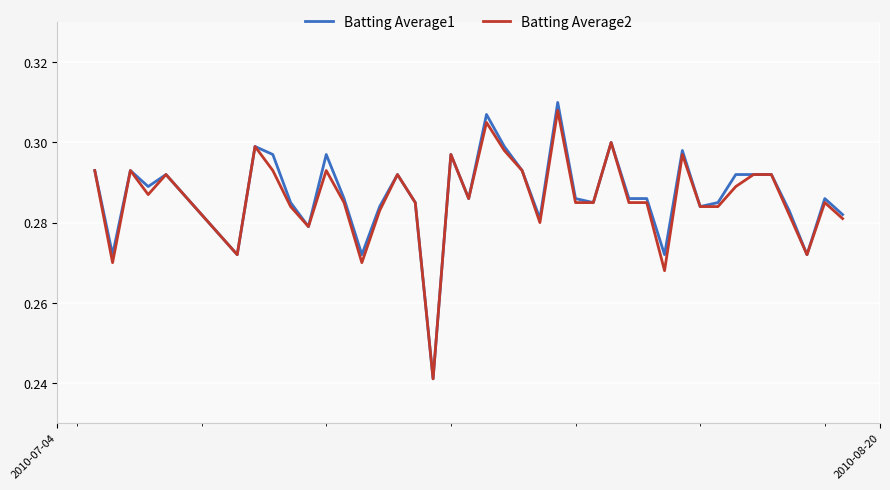

Which series has the largest range (max minus min)?

Batting Average1